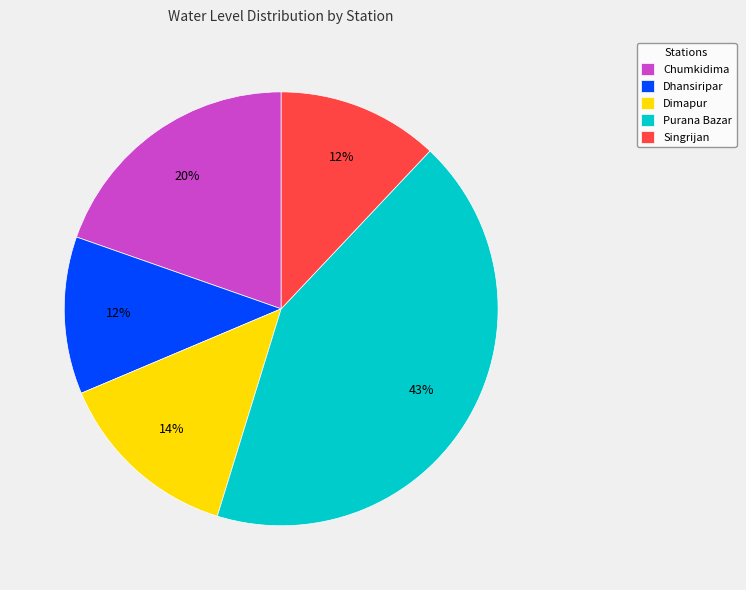

How many slices are in this pie chart?

5